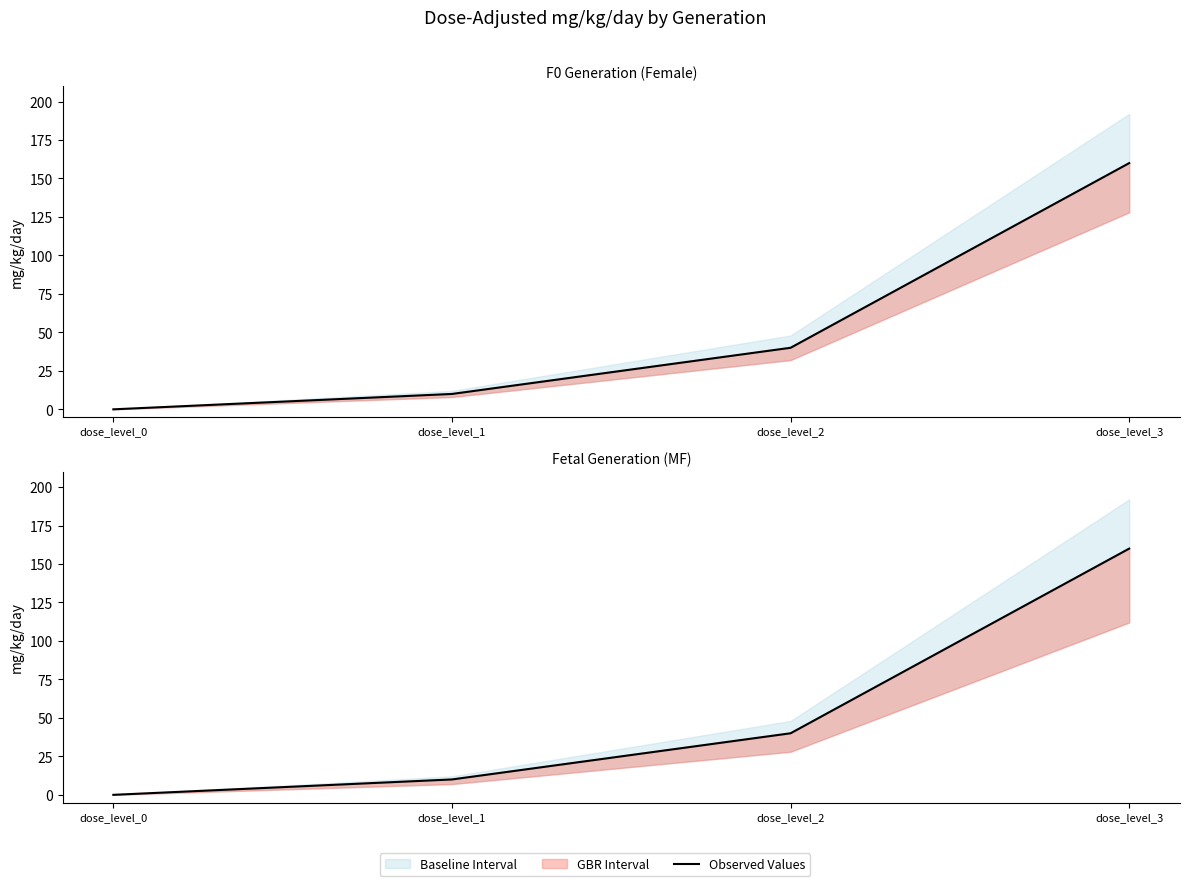

Reading left to right, transcribe all the data shown in this chart.

0	10	40	160